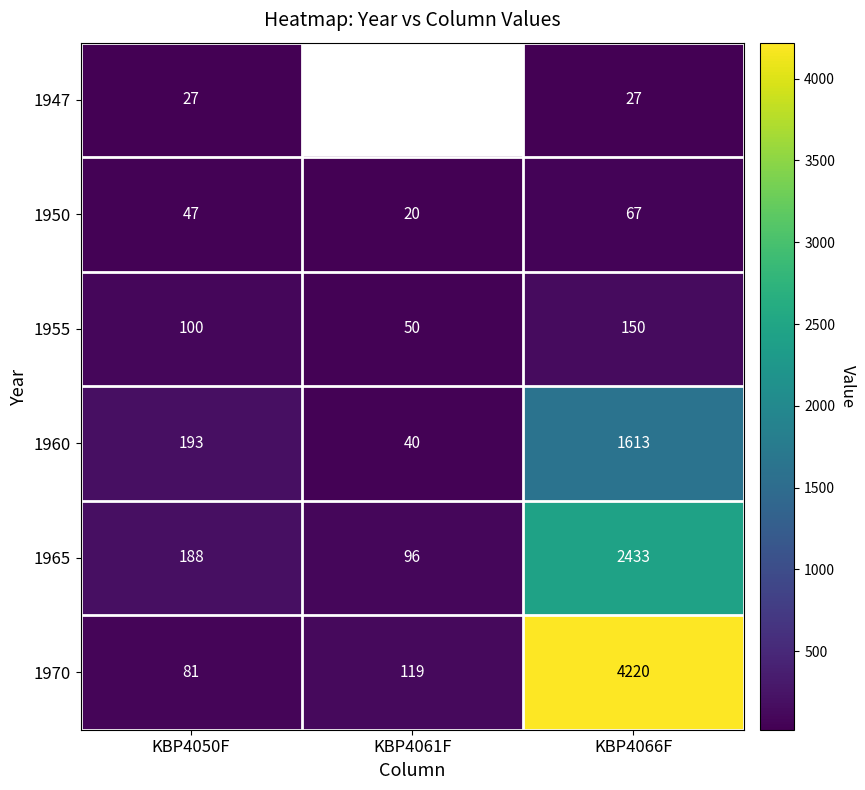

What is the greatest value displayed?

4220.0